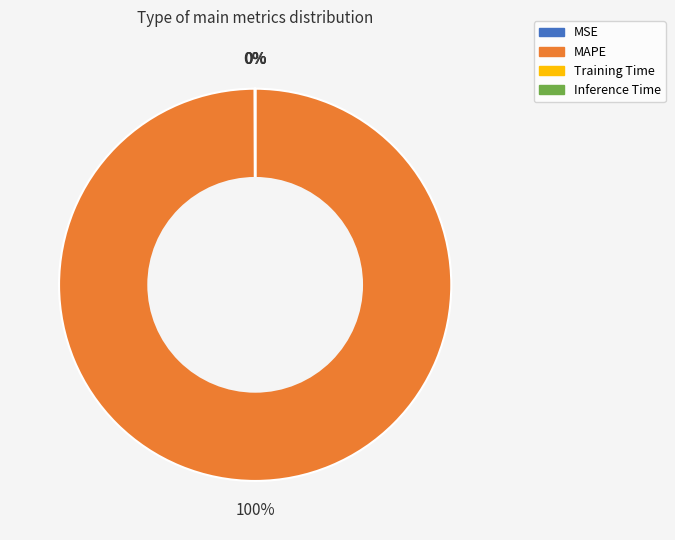

Which category has the biggest portion of the pie?

MAPE